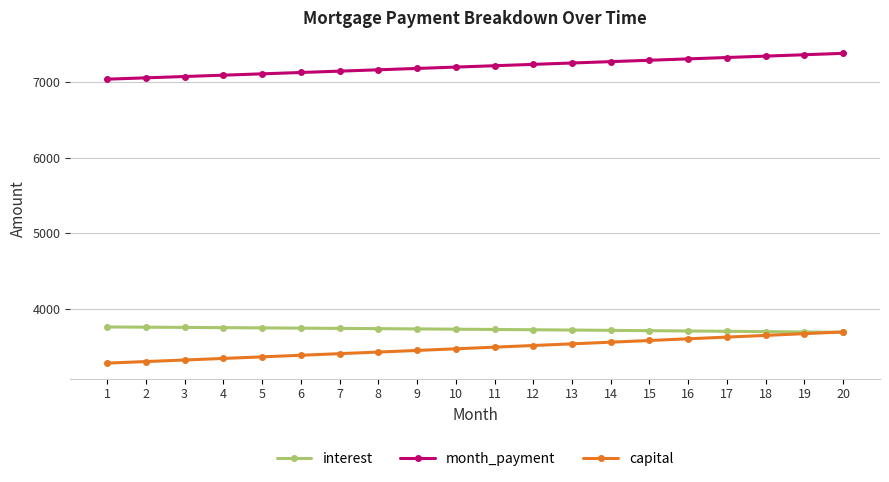

True or false: month_payment has a value of 12031.0 at 2.

False